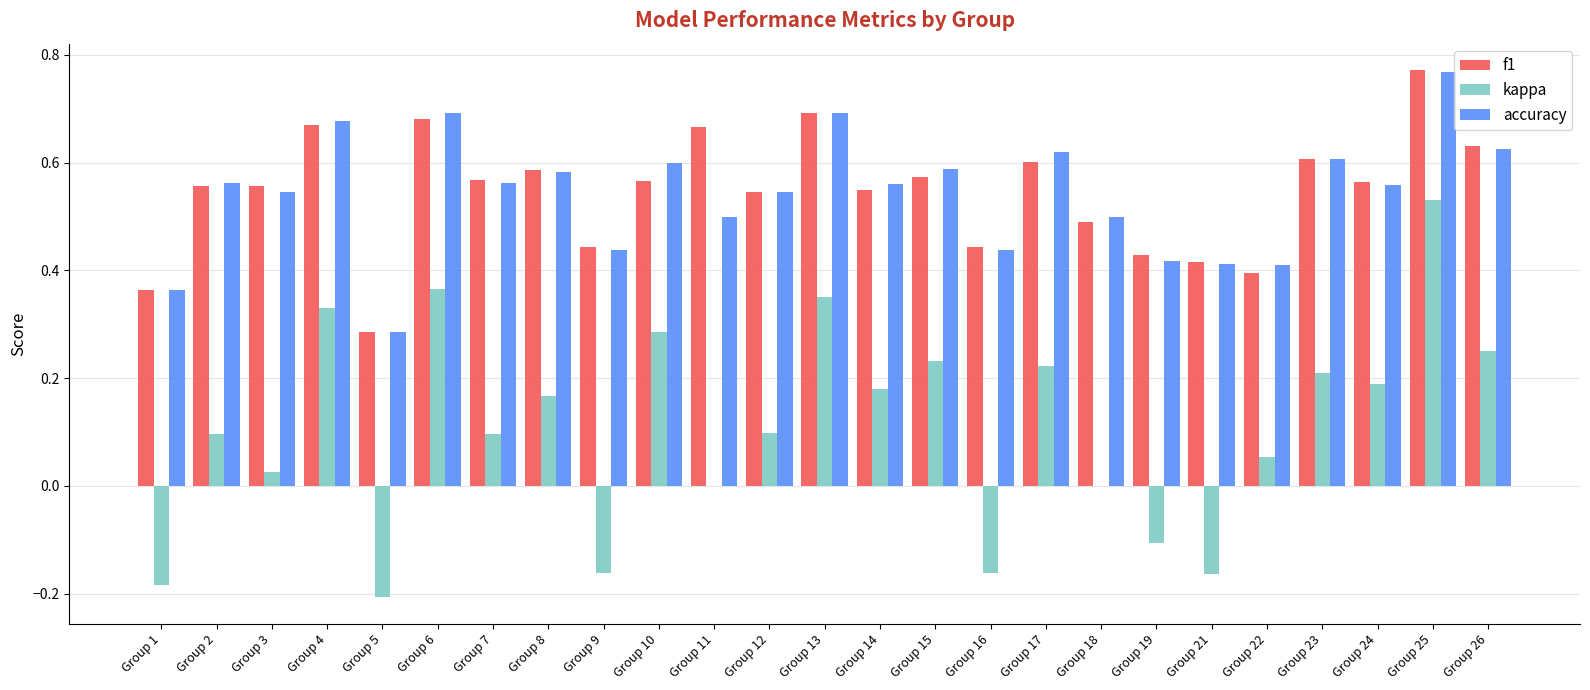

What is the total value across all series at Group 14?

1.3